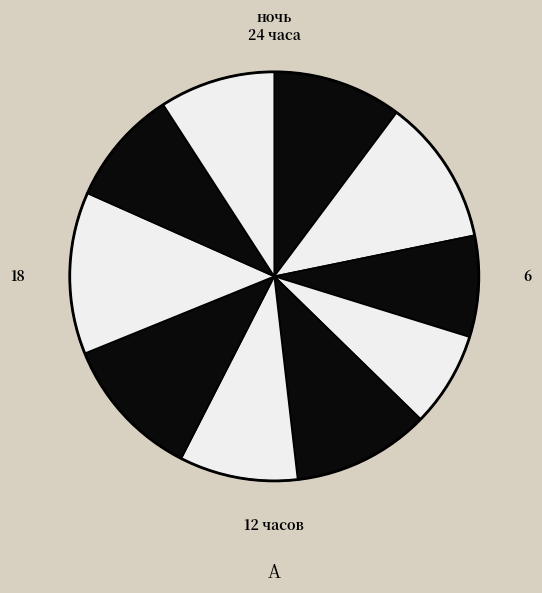

How many slices are in this pie chart?

10